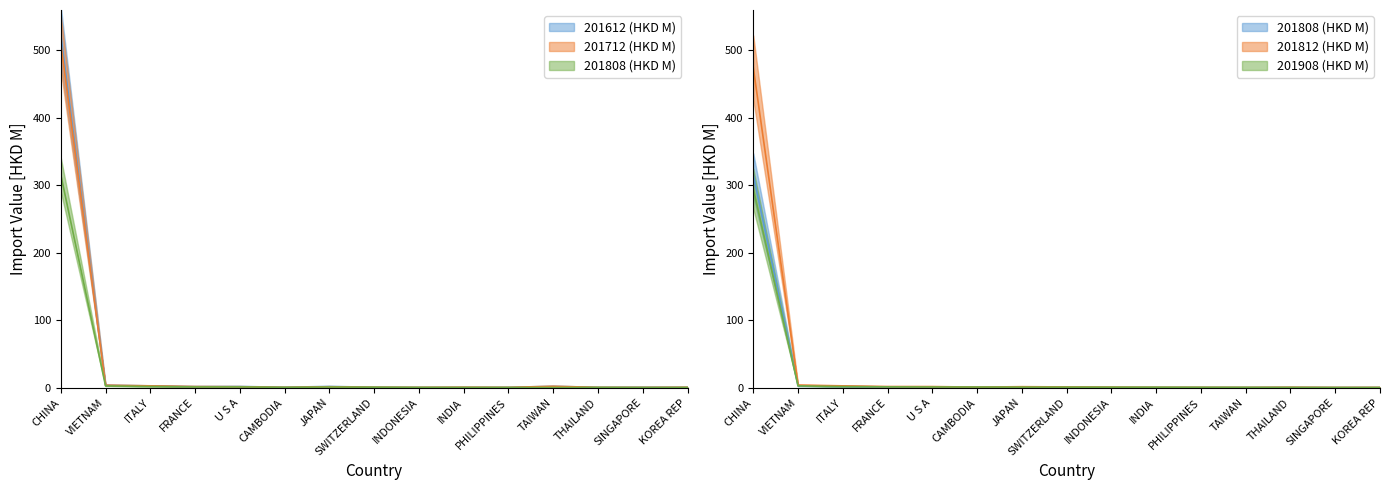

What is the sum of the 201812 (HKD M) values at VIETNAM and SWITZERLAND?

5.1